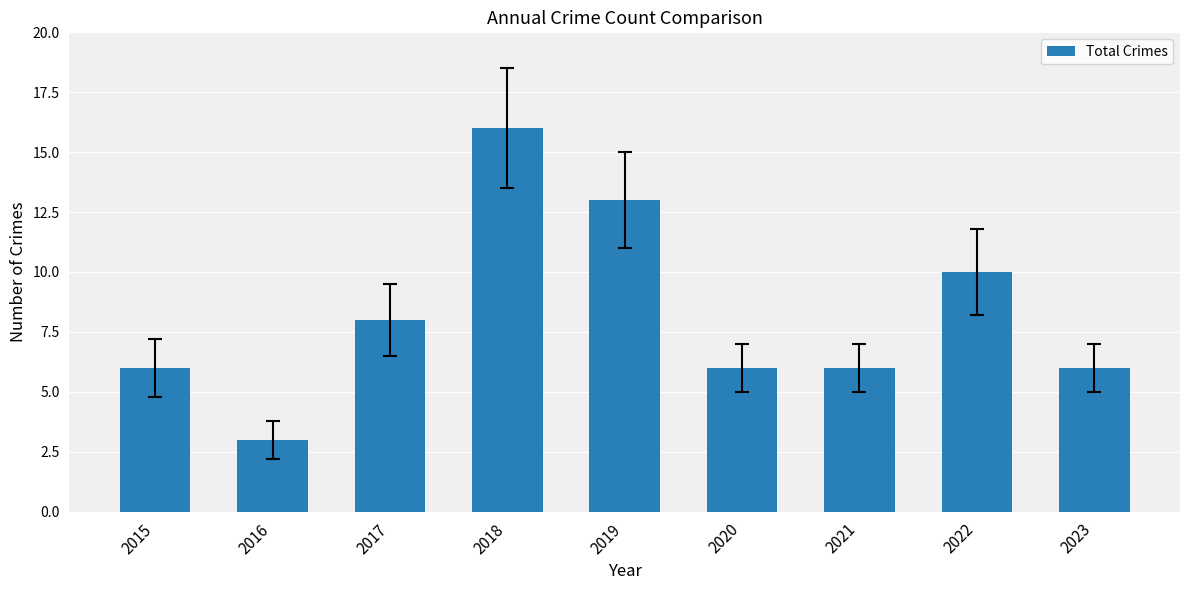

At which category does the chart reach its minimum across all series?

2016